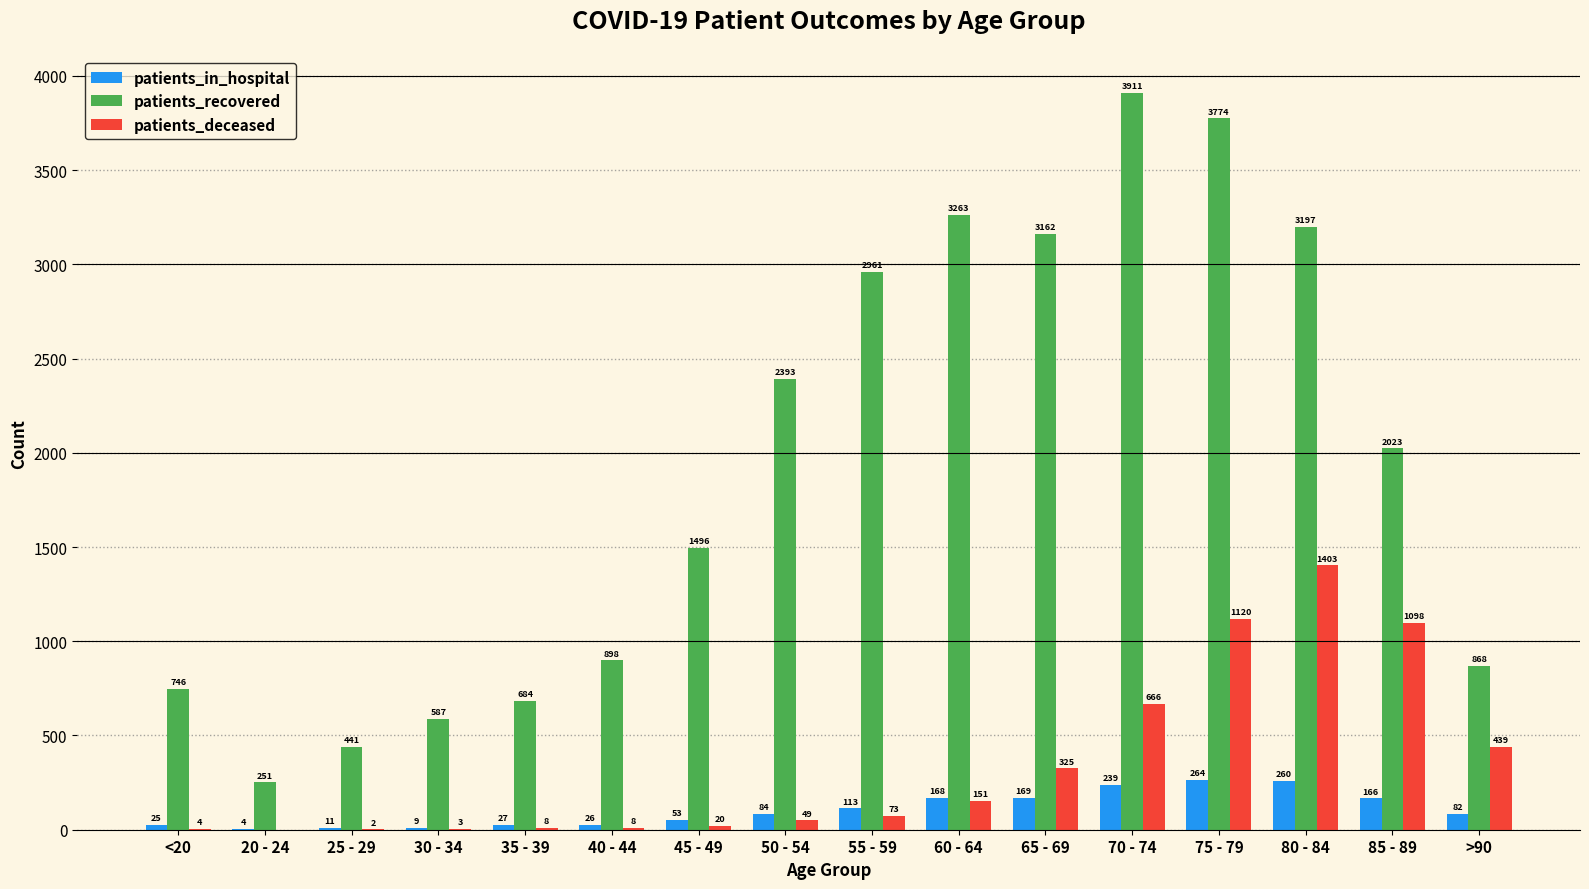

Reading left to right, transcribe all the data shown in this chart.

patients_in_hospital: 25	4	11	9	27	26	53	84	113	168	169	239	264	260	166	82
patients_recovered: 746	251	441	587	684	898	1496	2393	2961	3263	3162	3911	3774	3197	2023	868
patients_deceased: 4	0	2	3	8	8	20	49	73	151	325	666	1120	1403	1098	439